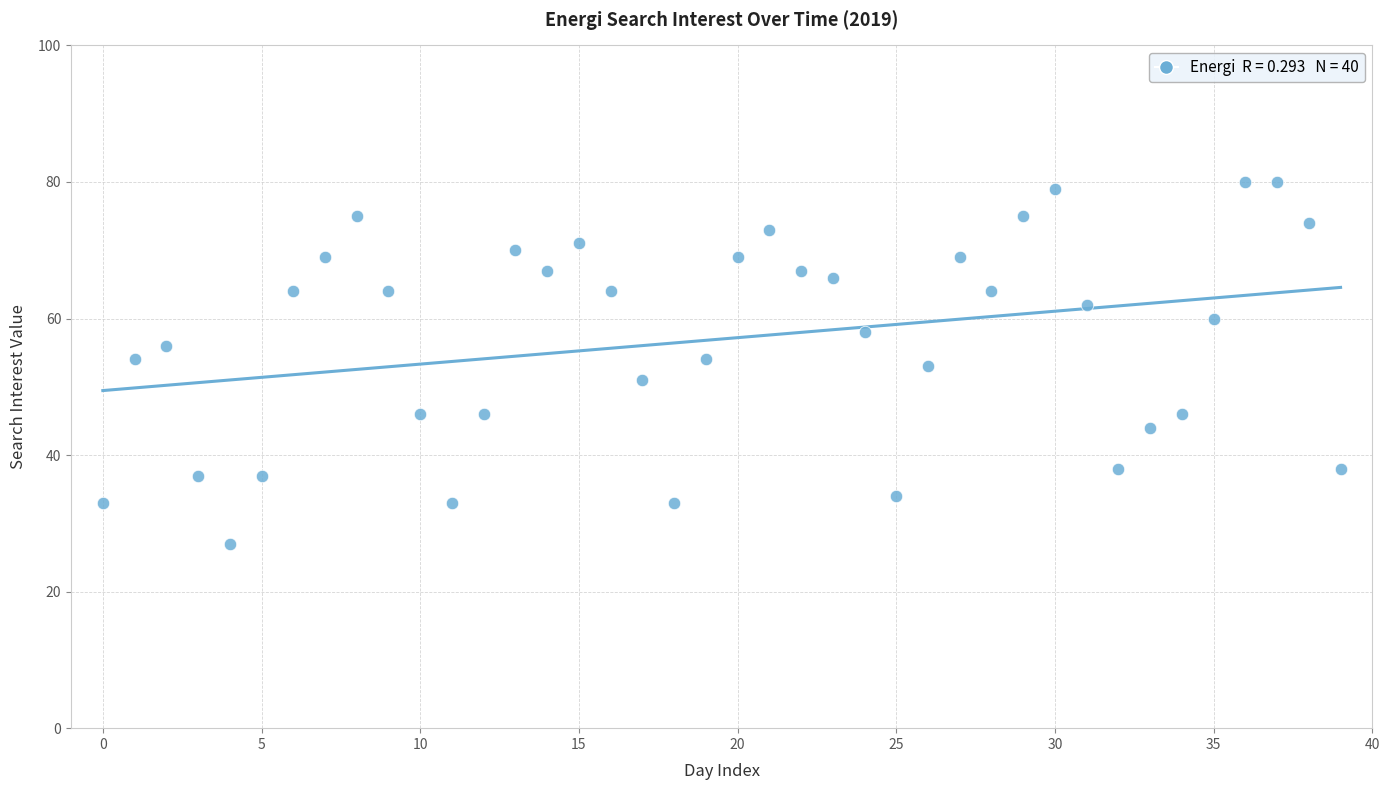

What is the range of Y values (max minus min)?

53